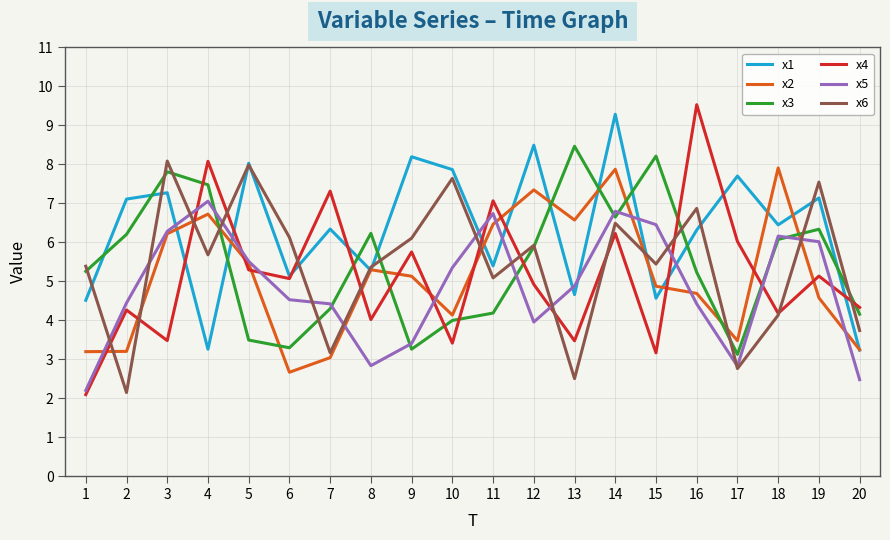

Where do x6 and x5 first cross each other?

1 and 2